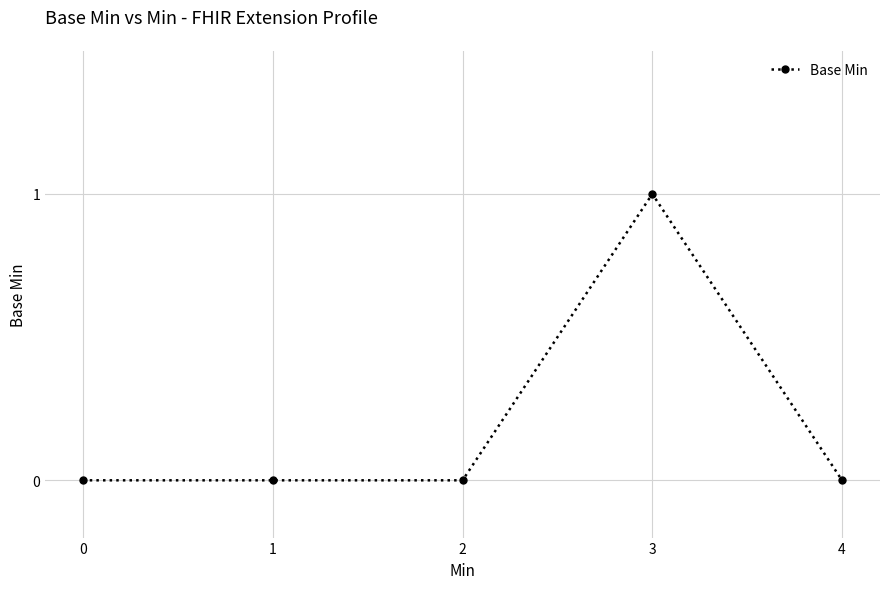

Is it true that the value at 4 is 0?

True